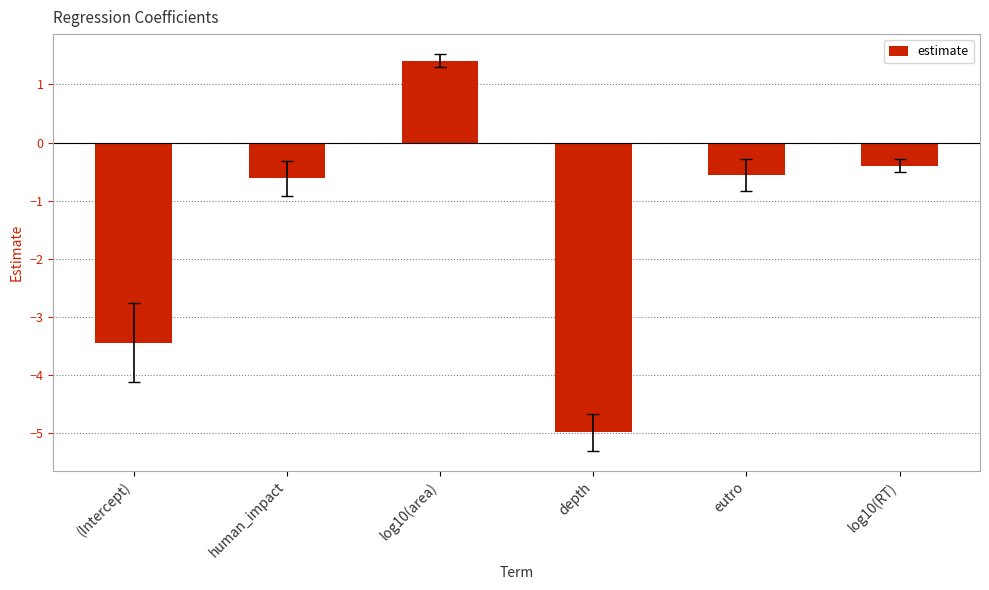

Reading left to right, transcribe all the data shown in this chart.

-3.4	-0.6	1.4	-5.0	-0.6	-0.4